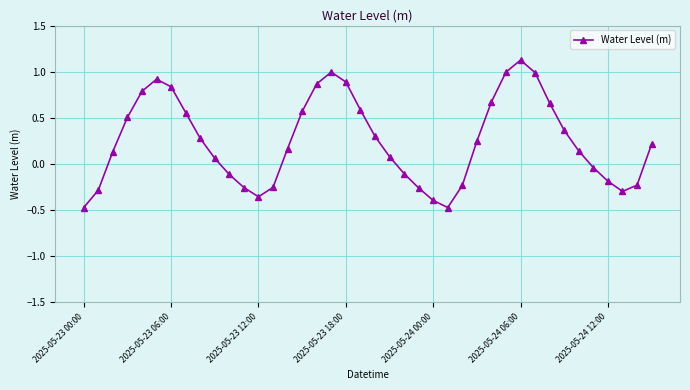

What is the difference between the maximum and second lowest values?

1.6